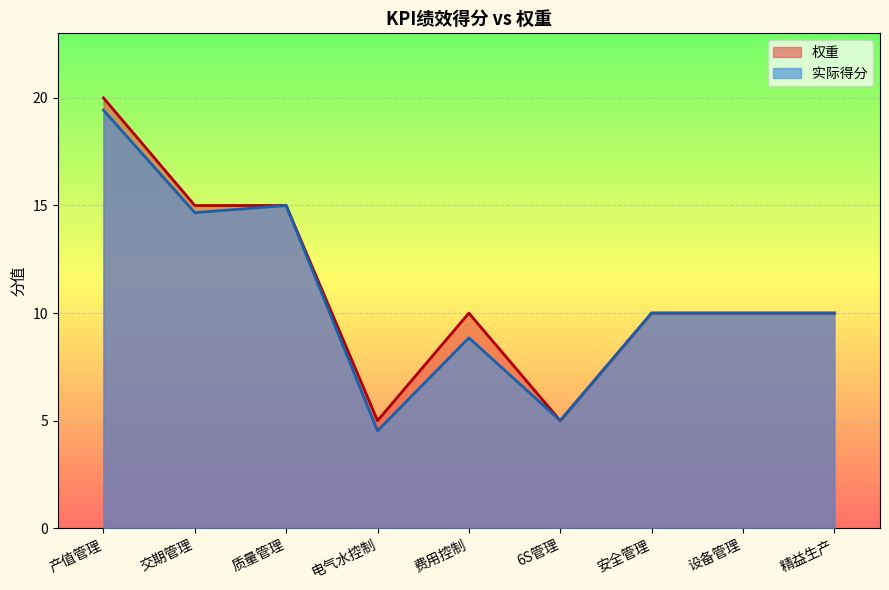

What is the label of the 9th point from the right?

产值管理